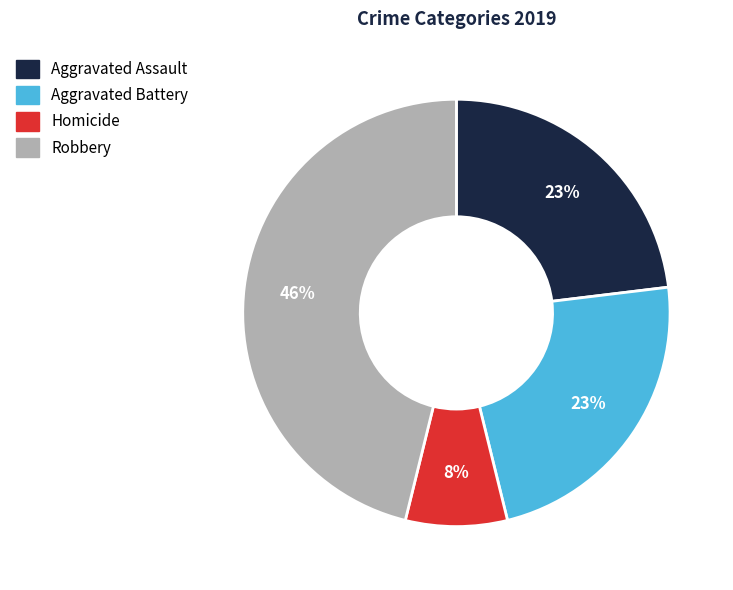

How many segments does this pie chart have?

4